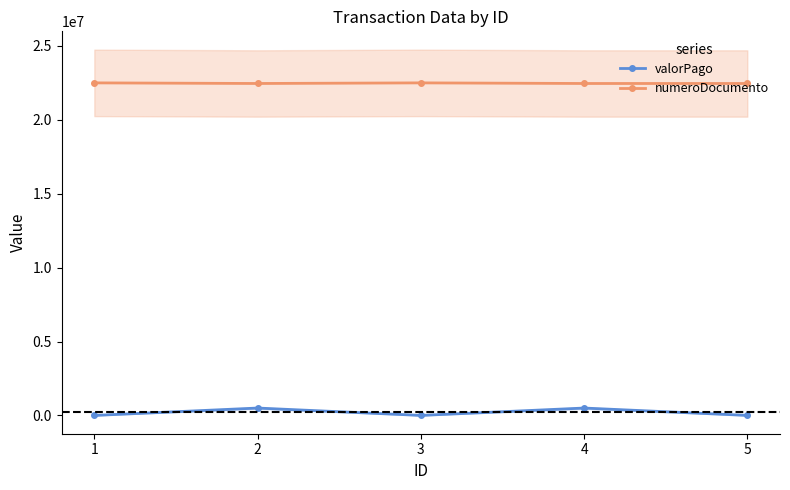

How many distinct data groups are displayed?

2